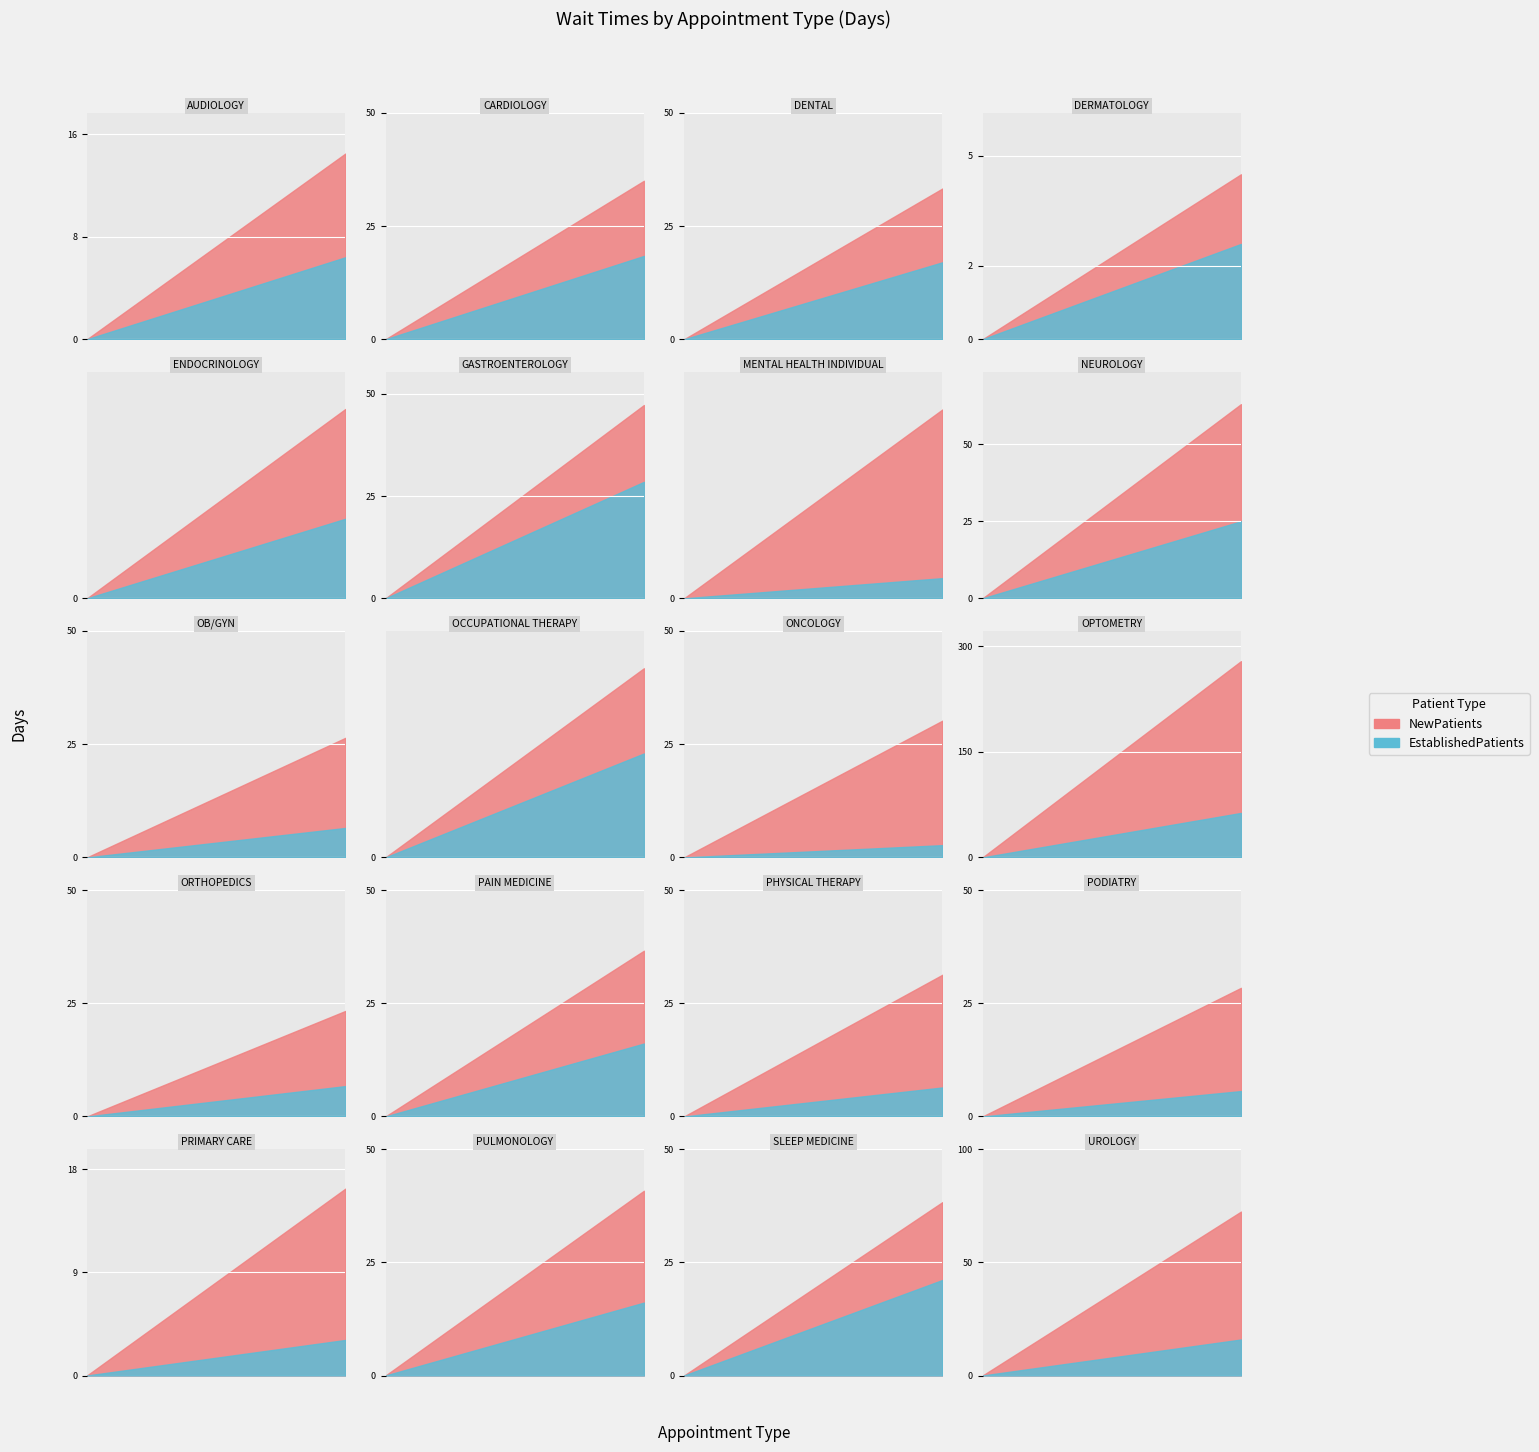

What is the sum of all NewPatients values?

884.5